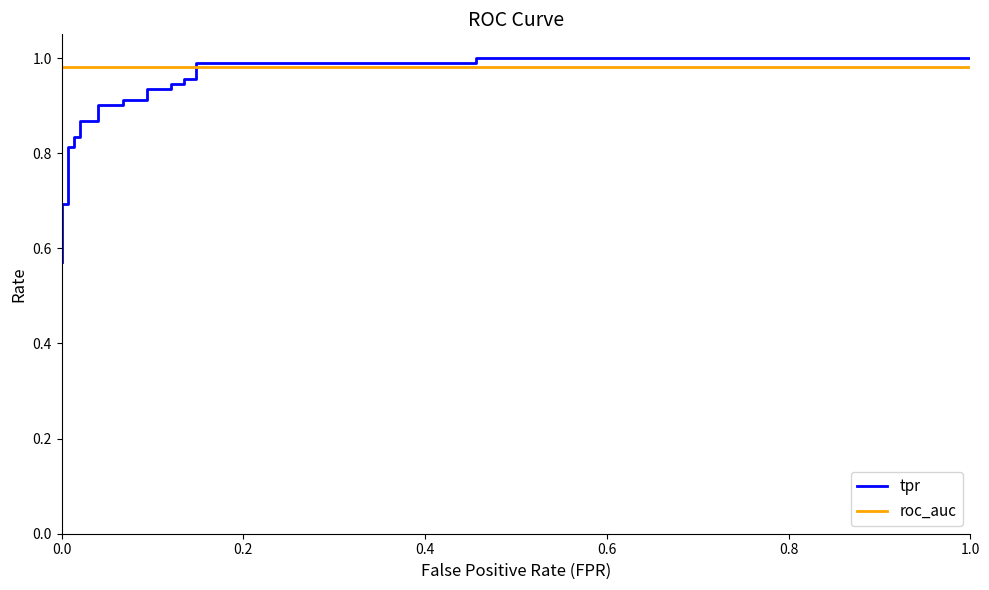

Is the value of tpr at 15 greater than the value of roc_auc at 0.2?

No